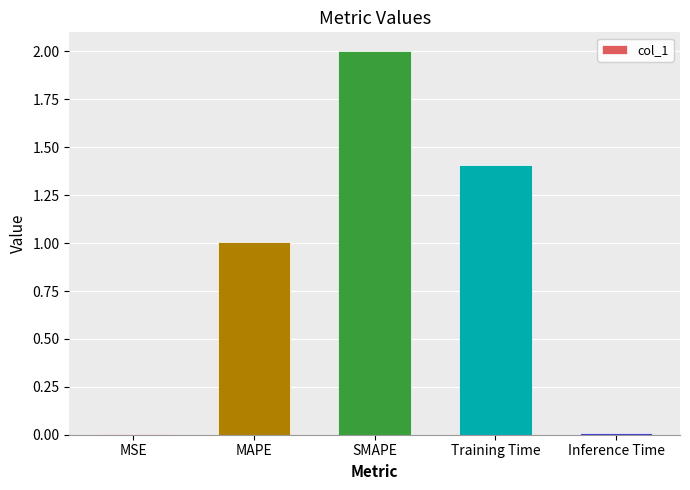

The chart shows a value of 0.0 at MSE. True or false?

True